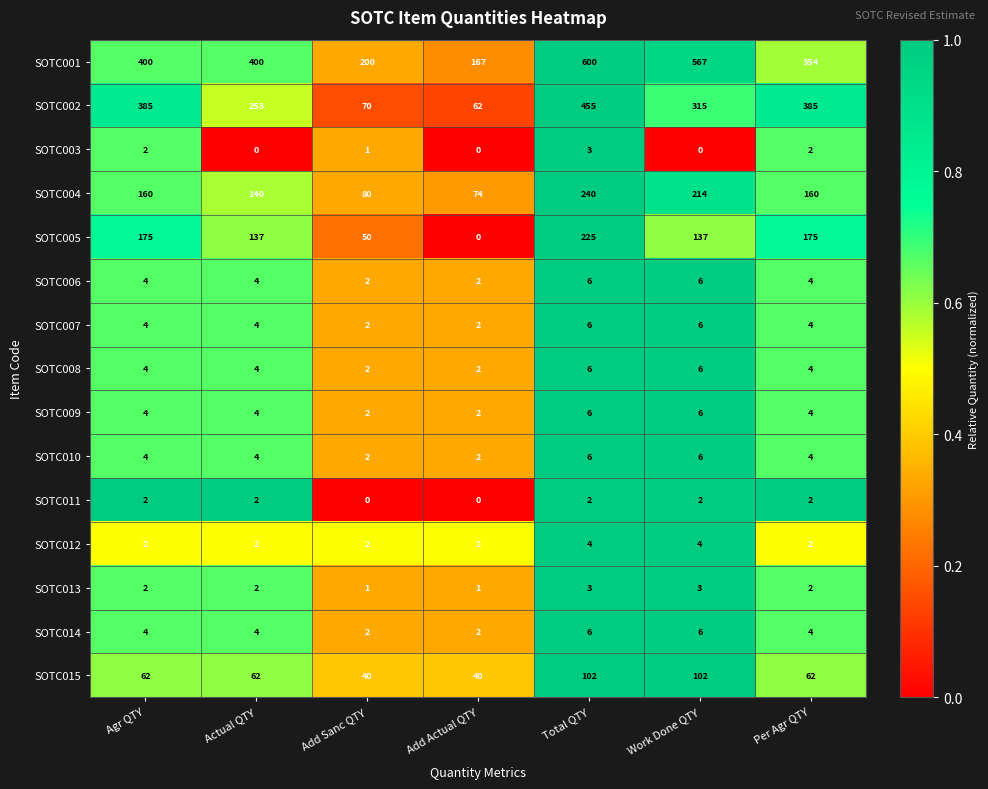

Is the value of SOTC007 at Add Sanc QTY greater than the value of SOTC010 at Total QTY?

No